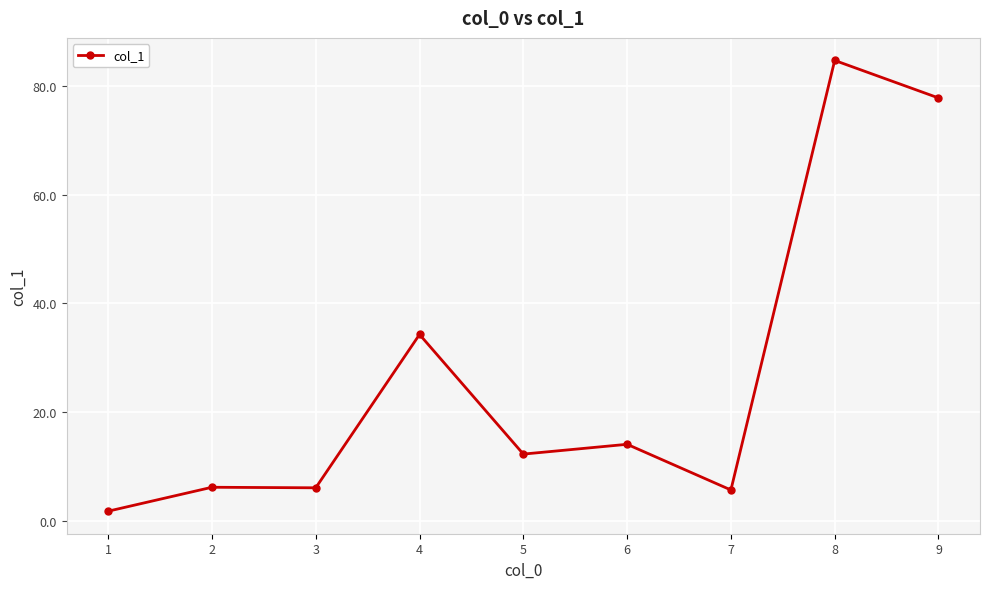

What is the value of the 2nd point from the left?

6.2